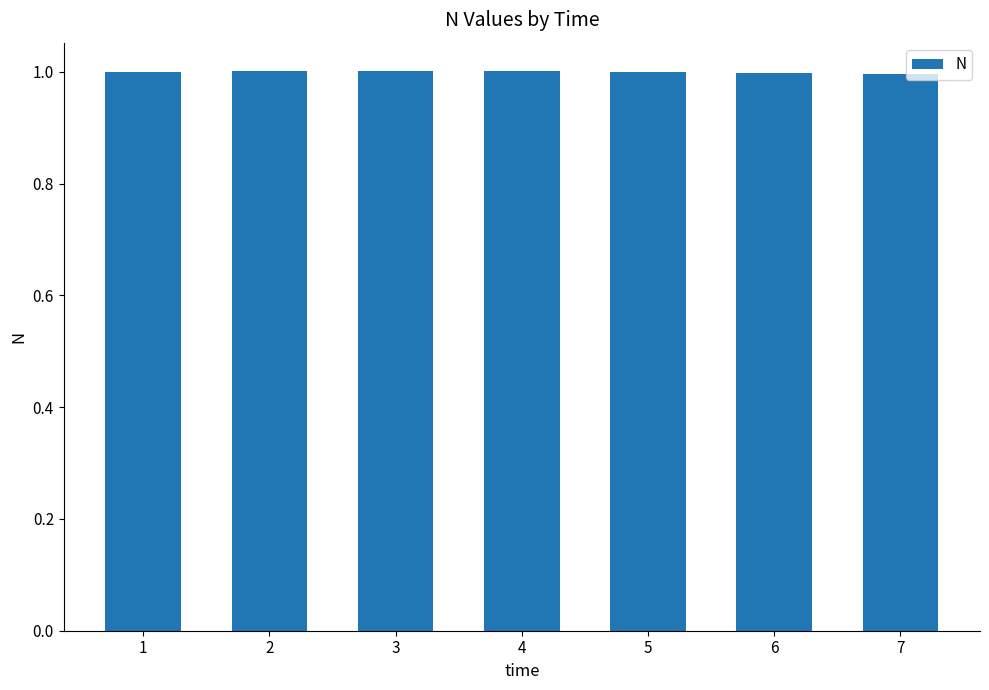

What is the approximate value at 1?

1.0